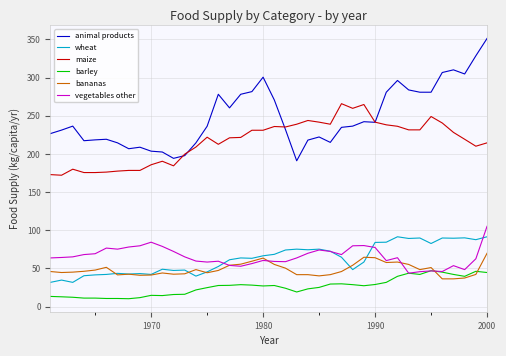

Does the chart have visible grid lines?

Yes